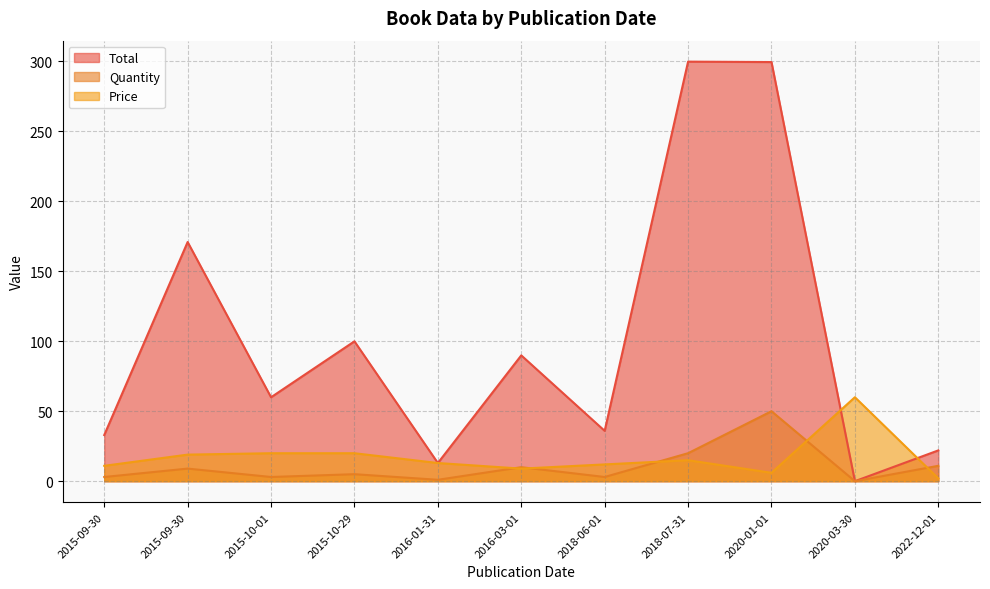

At which label does Total reach its minimum?

2020-03-30